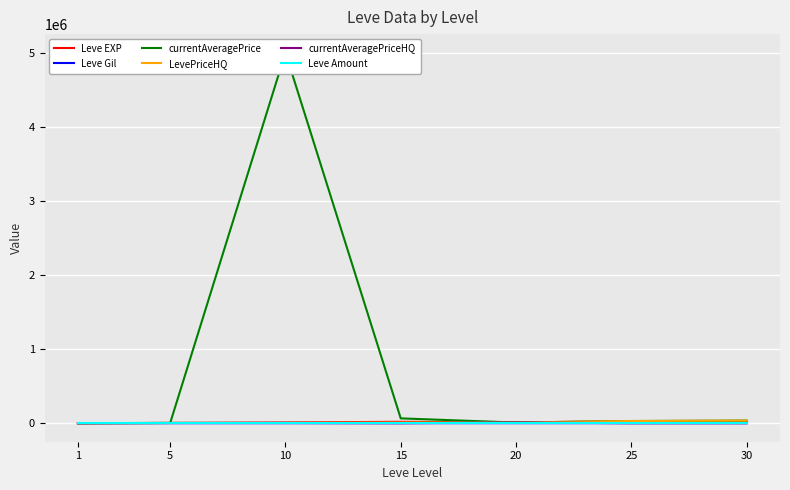

List the series in order of their peak value, highest first.

currentAveragePrice, LevePriceHQ, Leve EXP, currentAveragePriceHQ, Leve Gil, Leve Amount